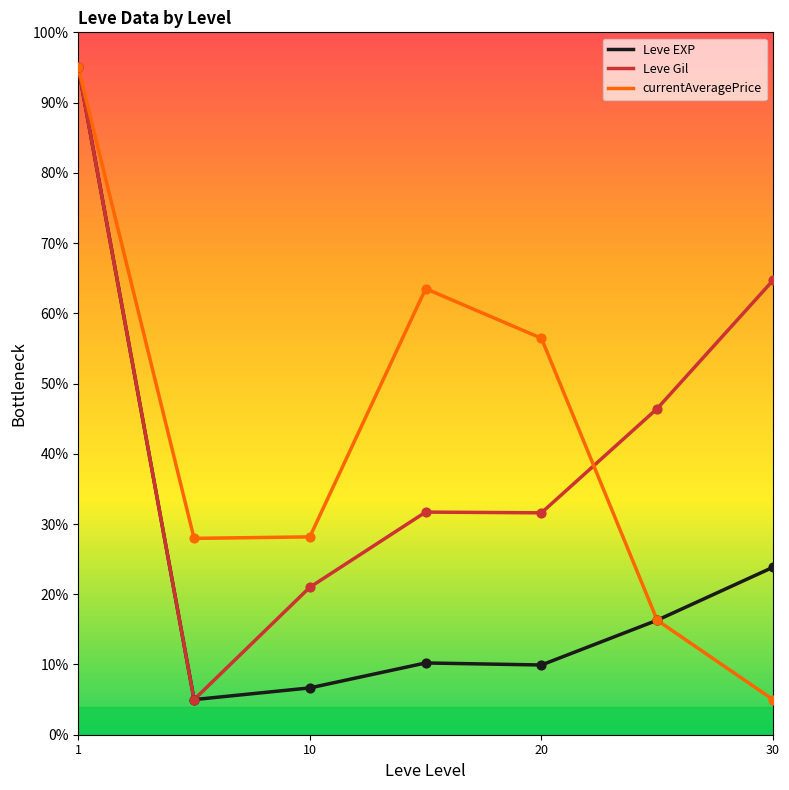

What is the minimum value shown in the chart?

5.0